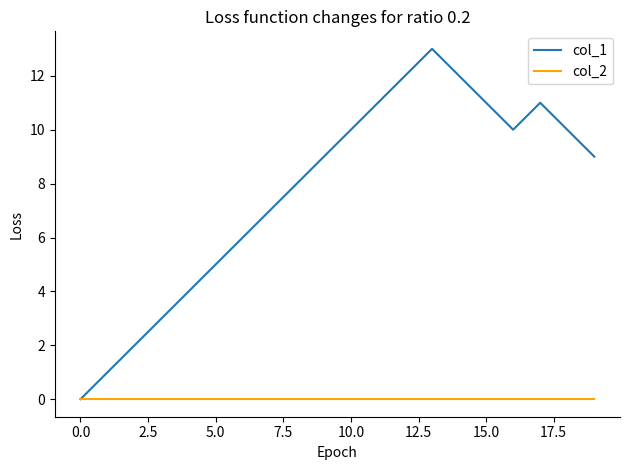

Does the chart display data point markers on the line(s)?

No